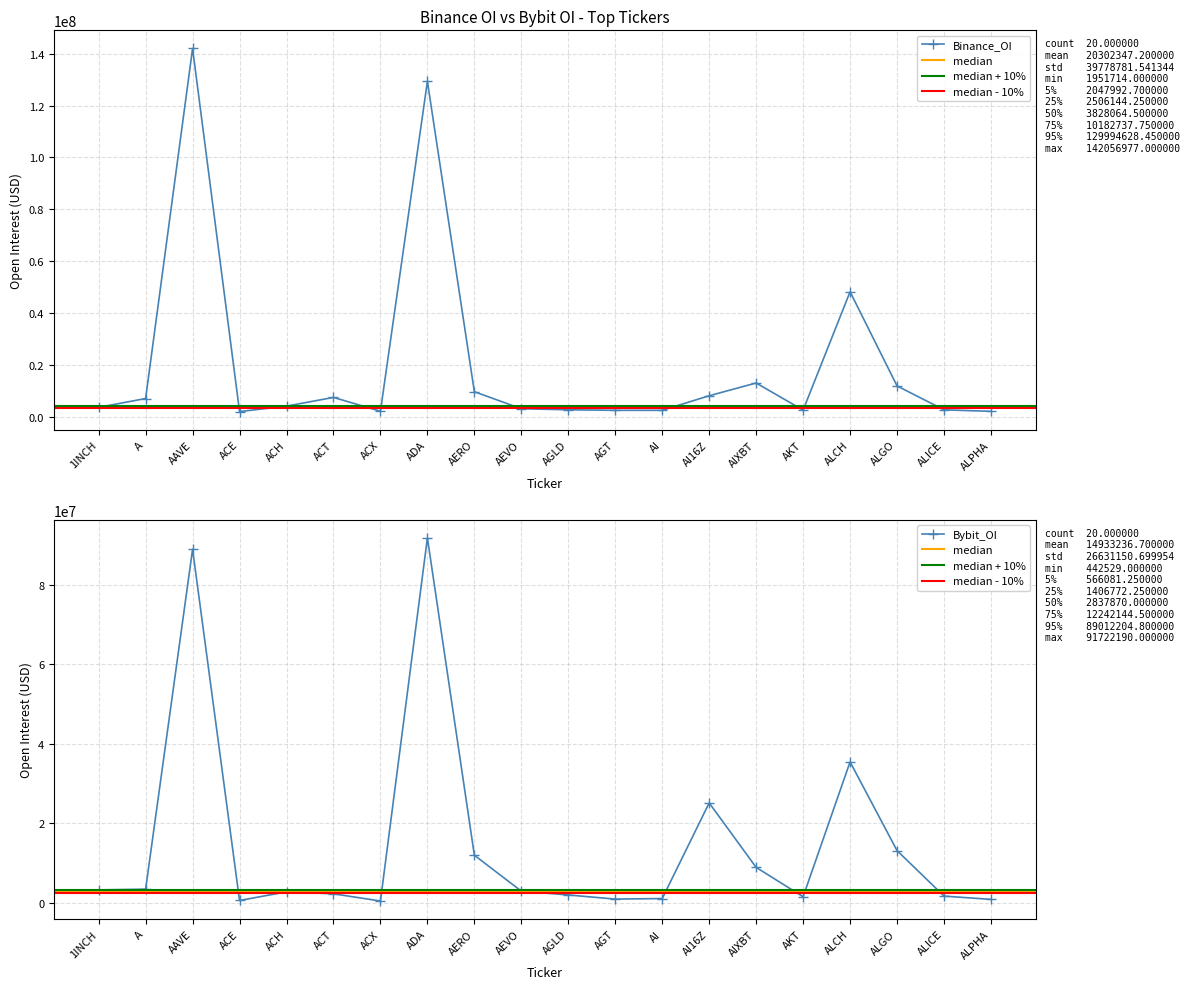

True or false: Binance_OI has more than 0 interior local peaks.

True